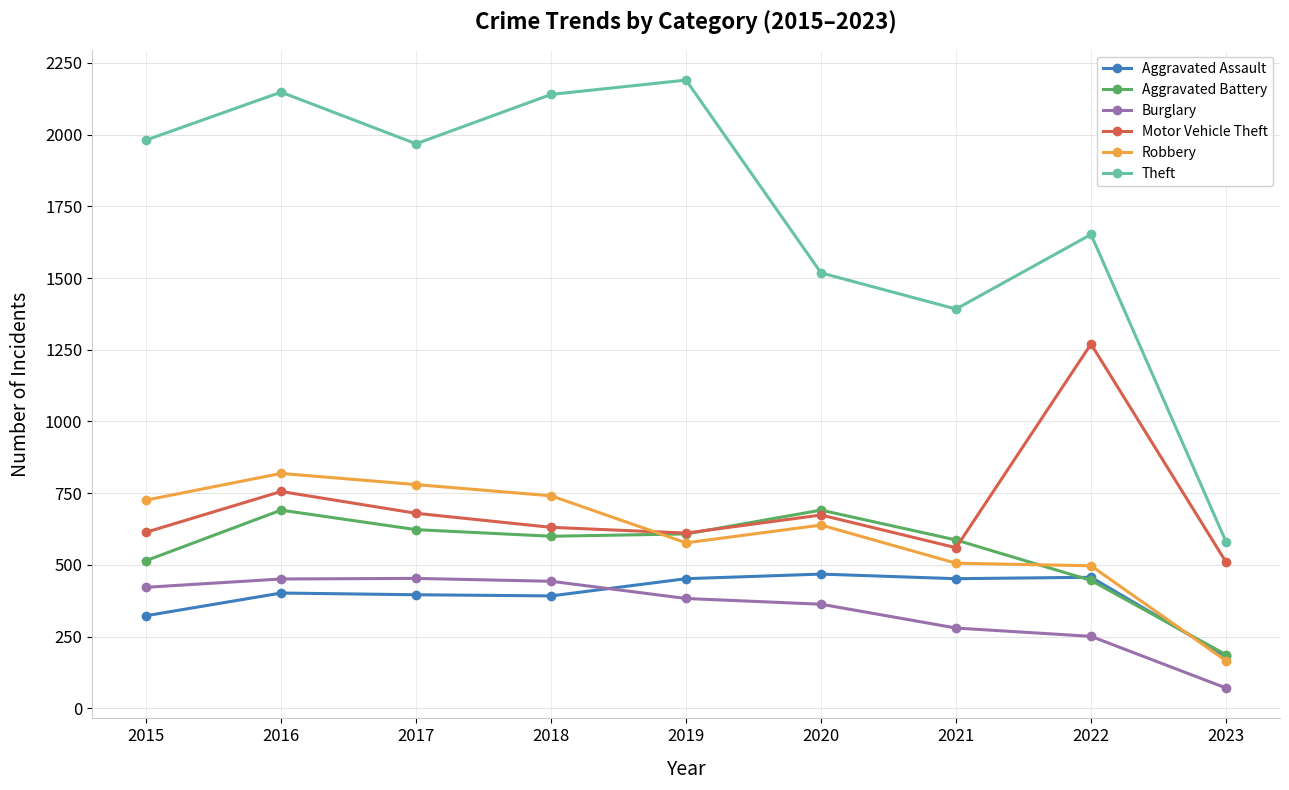

What are all the series names shown in the legend?

Aggravated Assault, Aggravated Battery, Burglary, Motor Vehicle Theft, Robbery, Theft